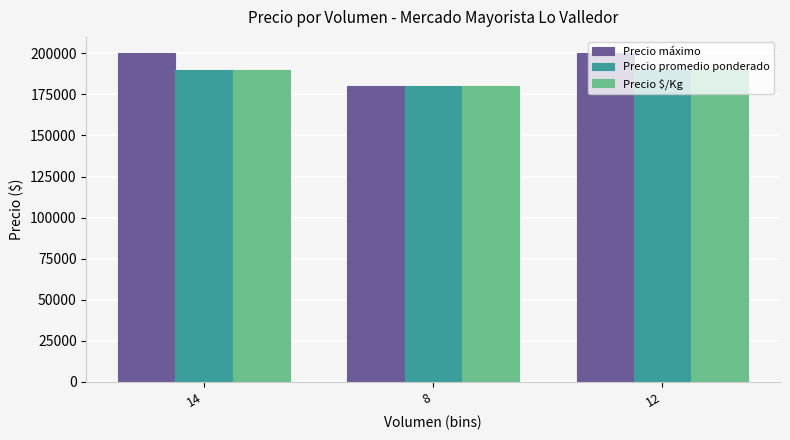

Is the value of Precio $/Kg at 14 greater than the value of Precio máximo at 8?

Yes